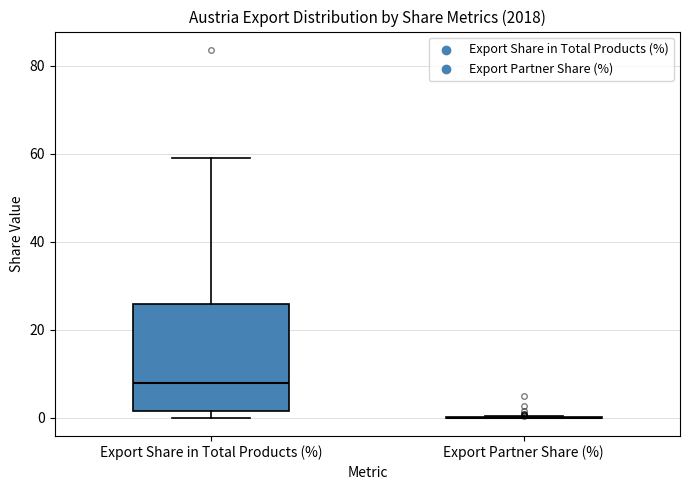

Reading left to right, read every box against the y-axis: the position of its median line, the range the box covers, and the ends of its whiskers. The values are not printed on the chart, so give them approximately, as read against the axis.

Export Share in Total Products (%): median 8, box 2 to 26, whiskers 0 to 60
Export Partner Share (%): box collapsed to a line at 0, whiskers 0 to 0